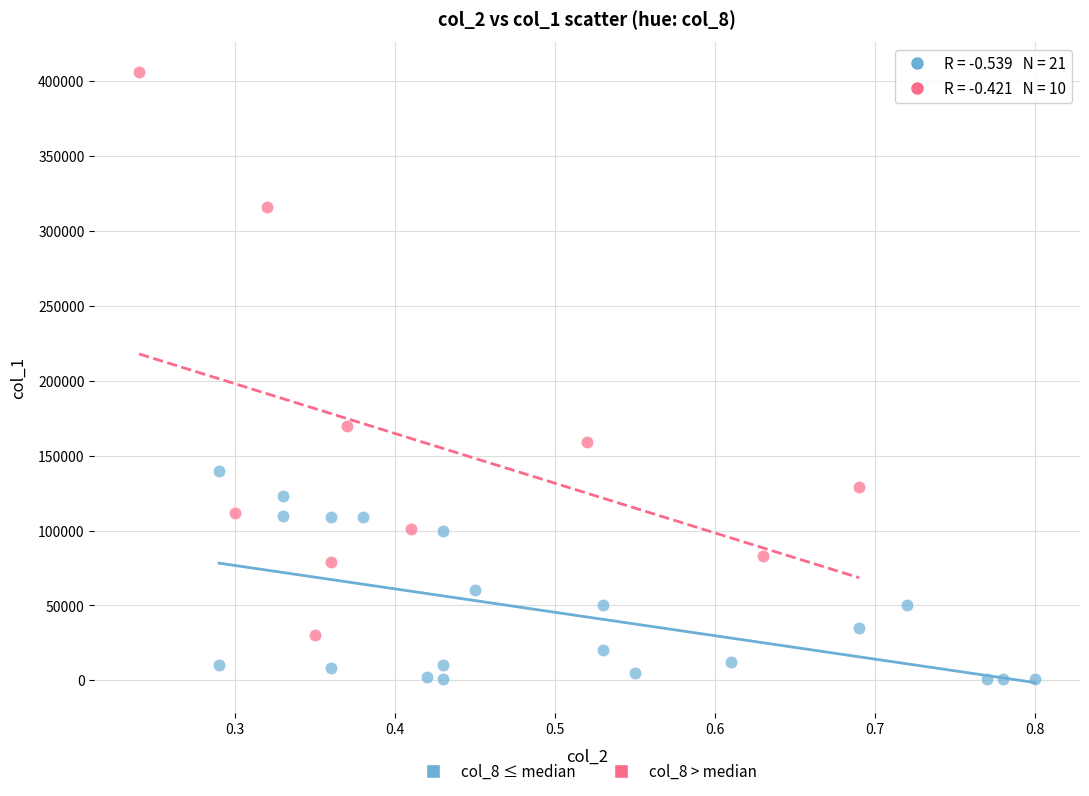

Which series contains the highest Y value?

col_8 > median